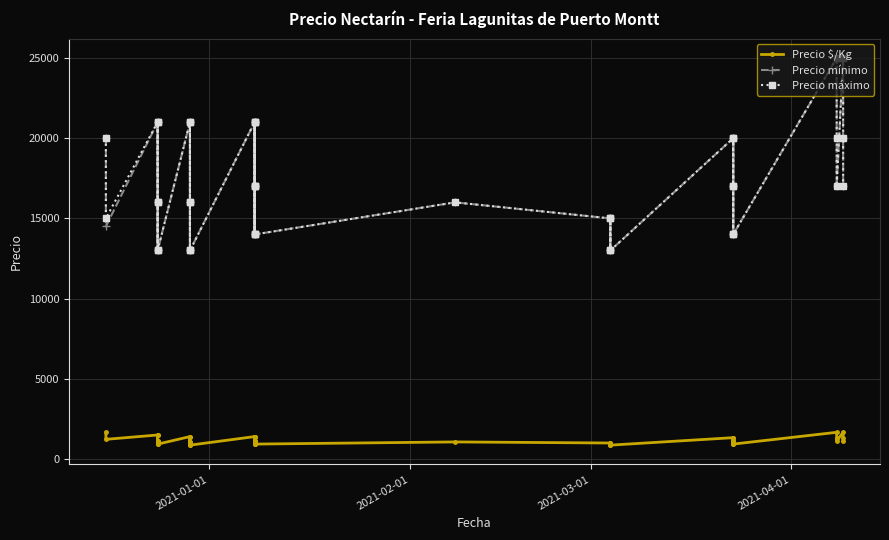

How many lines are shown in the chart?

3